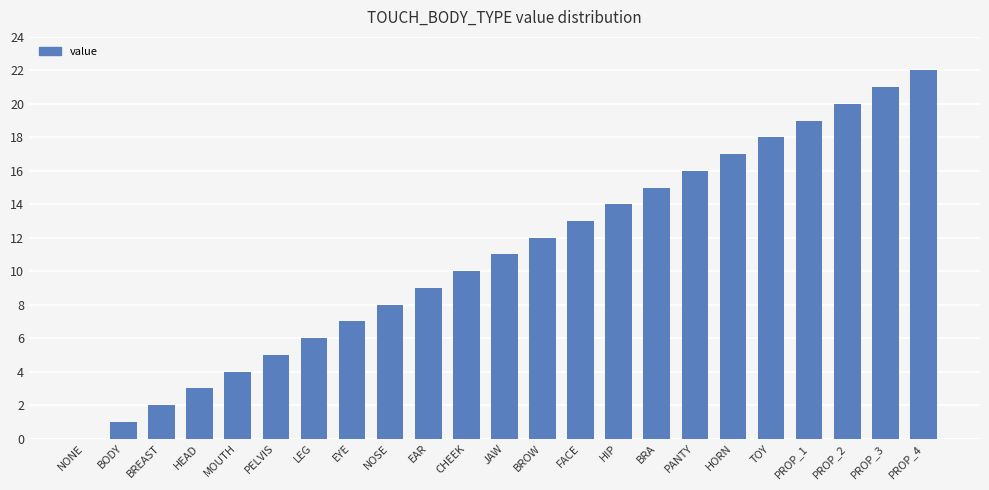

Which category has the highest value across all series?

PROP_4